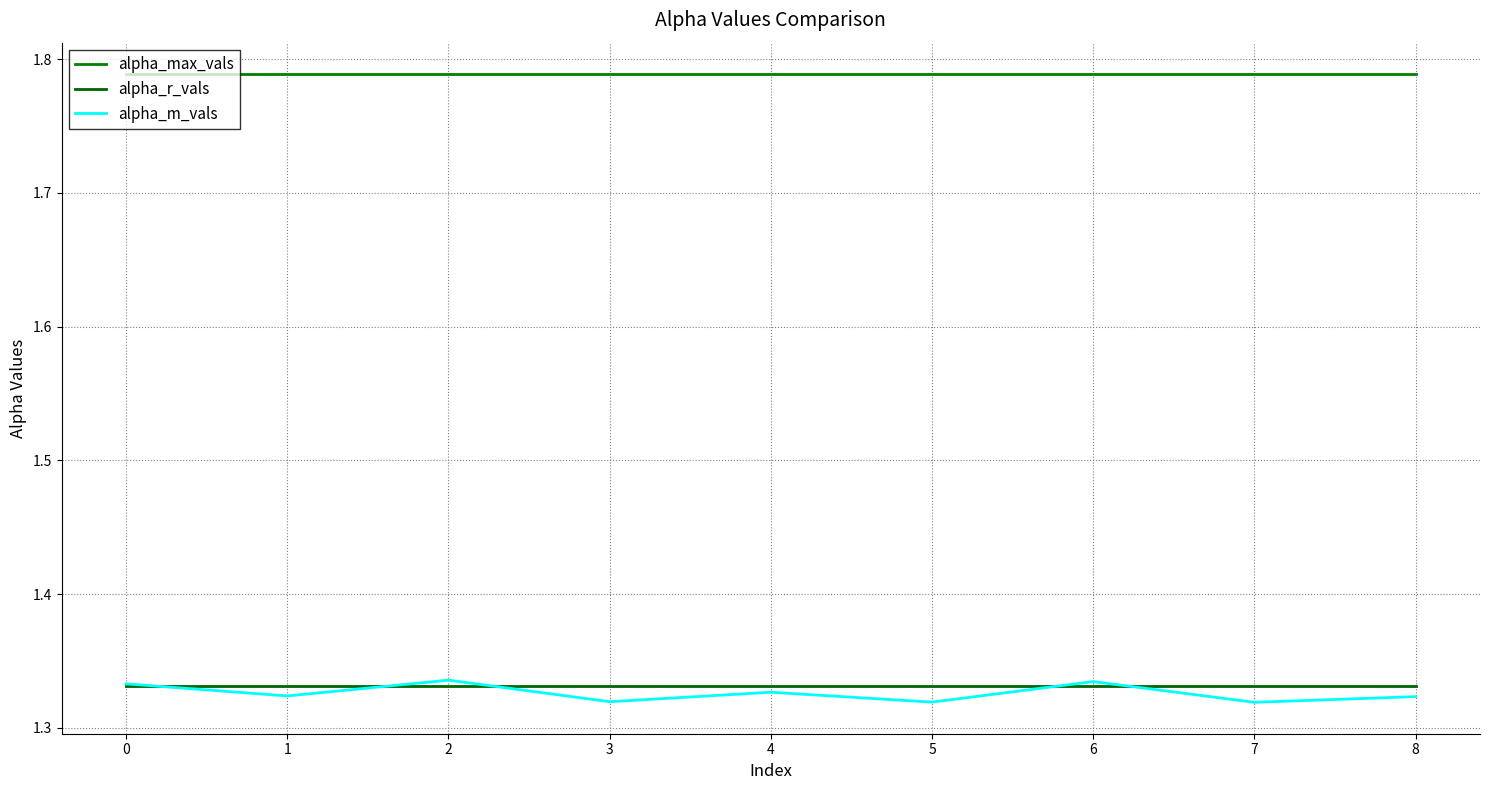

What is the average value of the alpha_r_vals series?

1.3